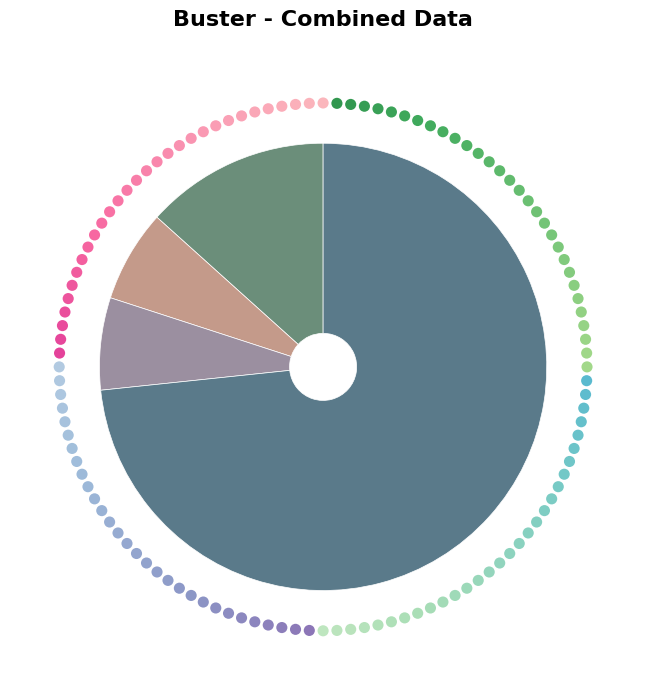

Which slice is the smallest?

Aggravated Battery